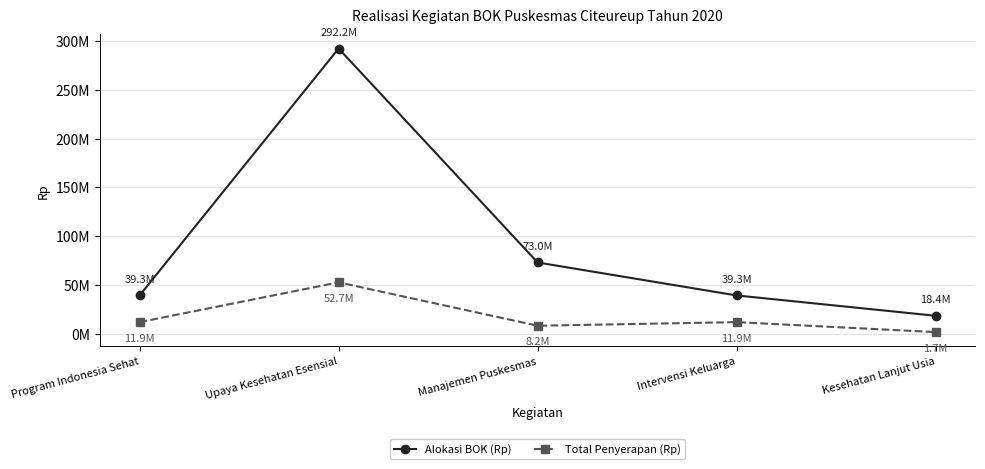

Between Upaya Kesehatan Esensial and Manajemen Puskesmas, which series saw the biggest shift?

Alokasi BOK (Rp)